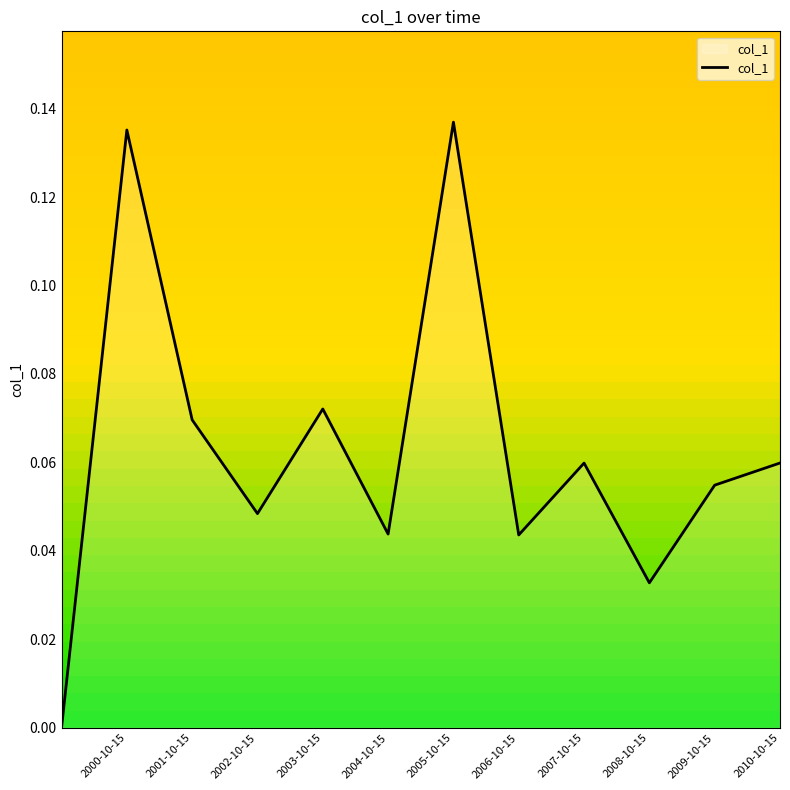

Which label corresponds to the largest value in the chart?

2005-10-15